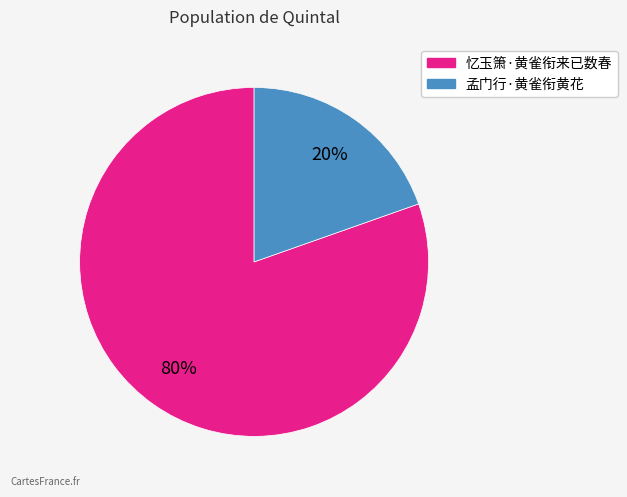

Is 孟门行·黄雀衔黄花 the majority of the pie?

No